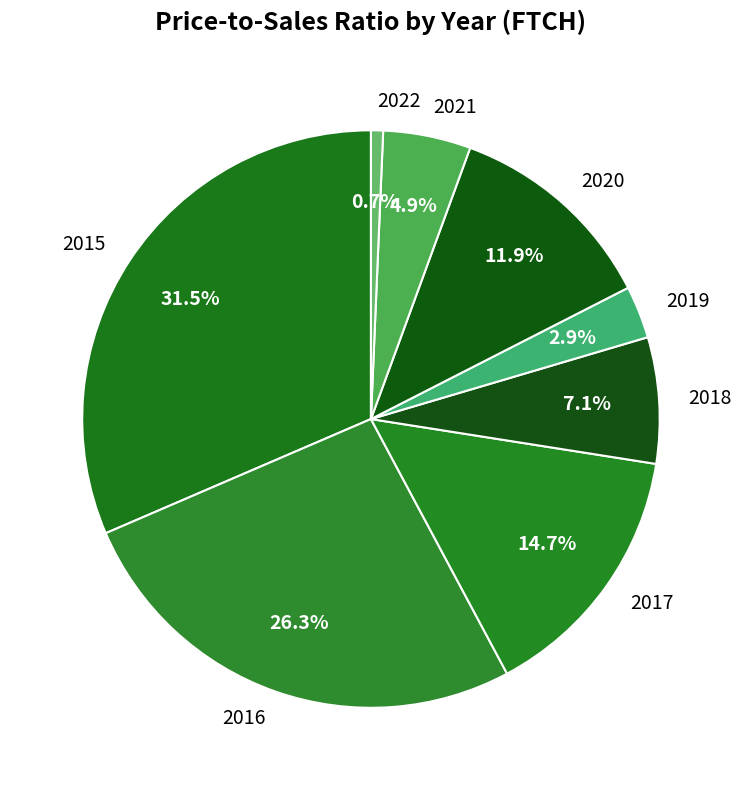

Count the number of slices in the pie.

8